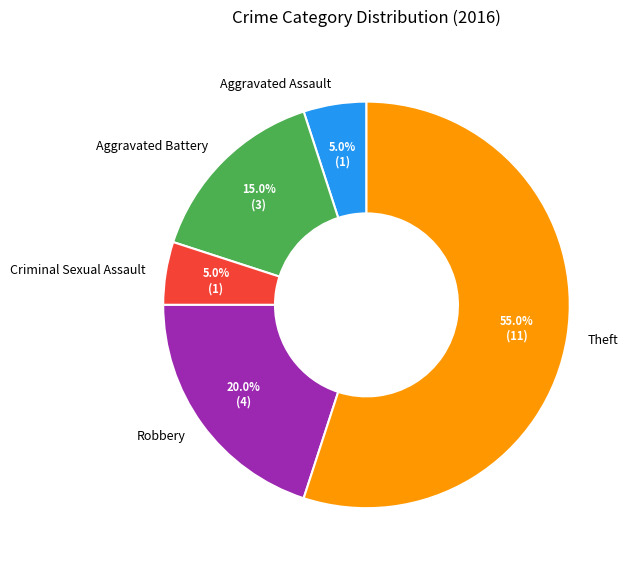

What is the ratio of the value at Theft to the value at Criminal Sexual Assault?

11.0